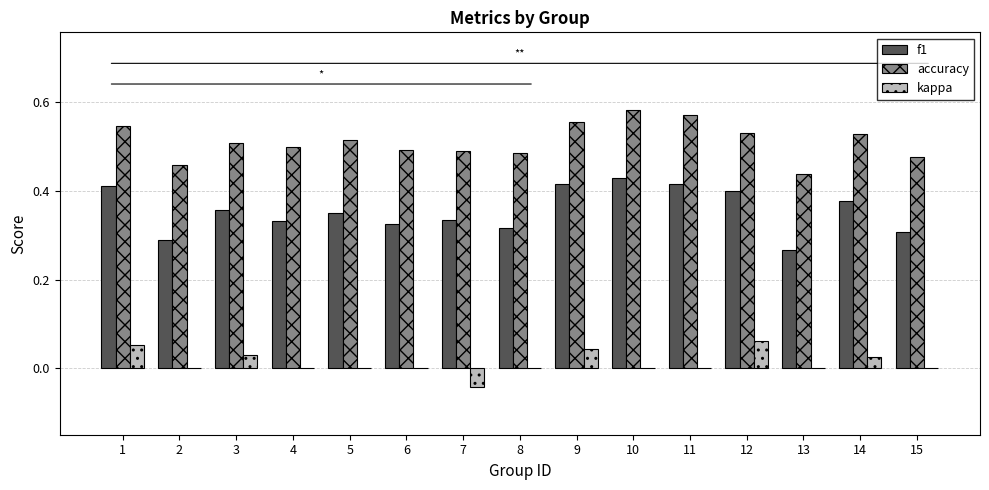

Are the bars grouped side by side (vs. stacked)?

Yes